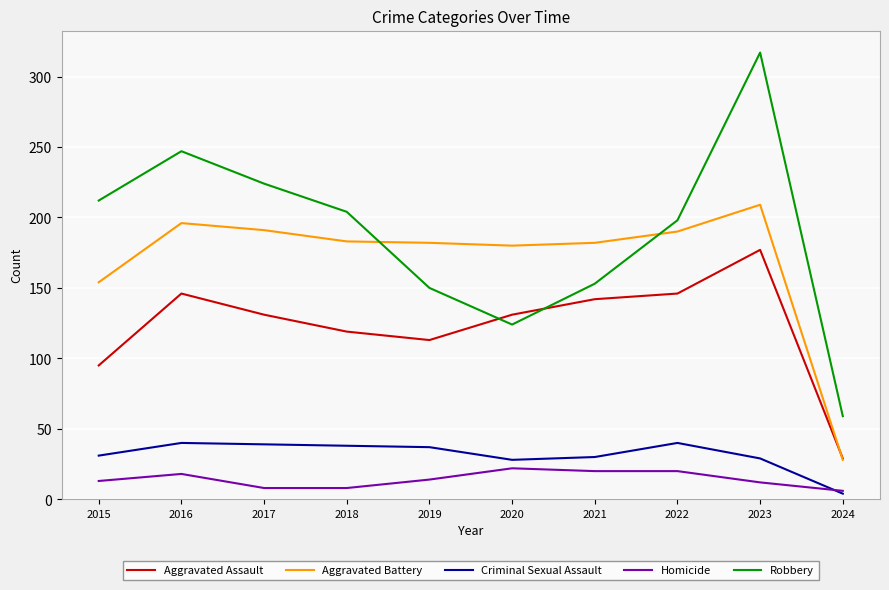

True or false: Criminal Sexual Assault and Aggravated Battery intersect in this chart.

False